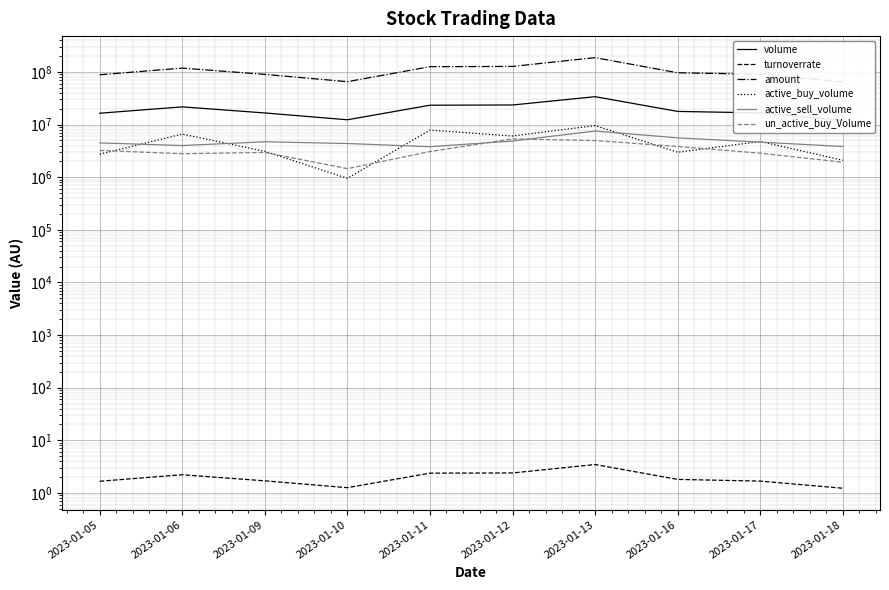

Reading left to right, extract all data points from this chart.

volume: 16421260.0	21687703.0	16621783.0	12327400.0	23308513.0	23545097.0	33853171.0	17765786.0	16665800.0	11992908.0
turnoverrate: 1.7	2.2	1.7	1.3	2.4	2.4	3.5	1.8	1.7	1.2
amount: 88324693.0	118270695.0	89830505.0	65278889.0	125780538.0	127137316.0	186860710.0	96422265.0	90150619.0	64486680.0
active_buy_volume: 2736000.0	6594418.0	3099285.0	950800.0	7850914.0	6064356.0	9558020.0	2982129.0	4759926.0	2098657.0
active_sell_volume: 4483465.0	3994767.0	4702075.0	4363900.0	3796213.0	4862593.0	7546928.0	5585974.0	4633797.0	3834111.0
un_active_buy_Volume: 3227400.0	2792675.0	2953950.0	1453200.0	3071000.0	5338316.0	4964065.0	3838182.0	2855880.0	1926344.0